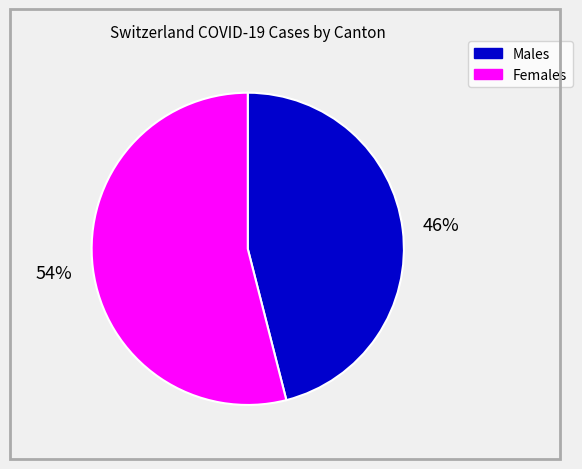

To the nearest percent, what is the difference between the largest and smallest slice percentages?

8%